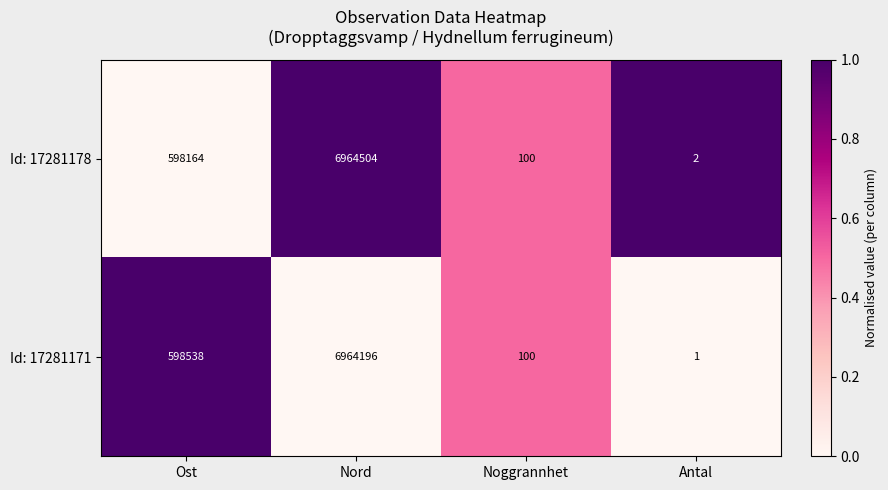

The value of Id: 17281178 at Ost is 598164. True or false?

True